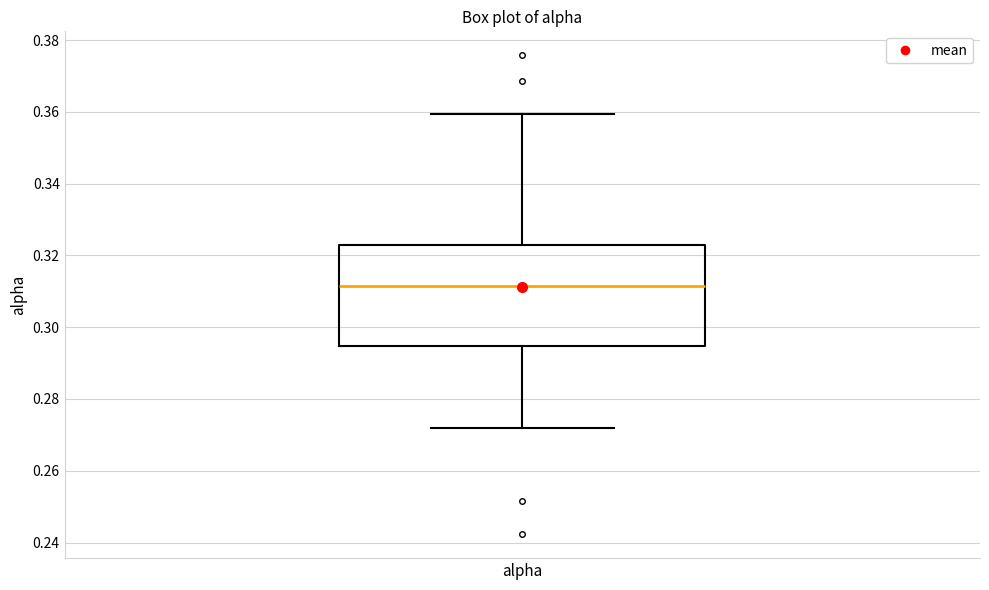

Transcribe this box plot: give where the median line is, the range the box spans, and where the two whiskers end, as read against the y-axis. The values are not printed on the chart, so give them approximately, as read against the axis.

median 0.312, box 0.294 to 0.322, whiskers 0.272 to 0.360